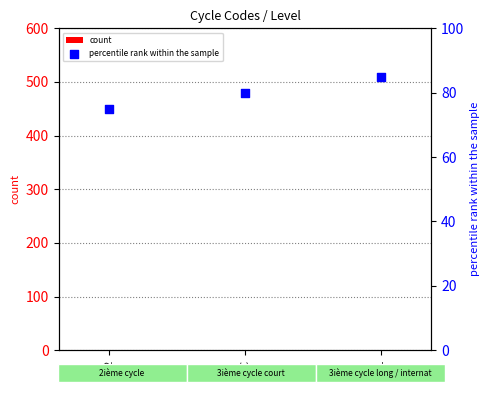

What are all the series names shown in the legend?

count, percentile rank within the sample